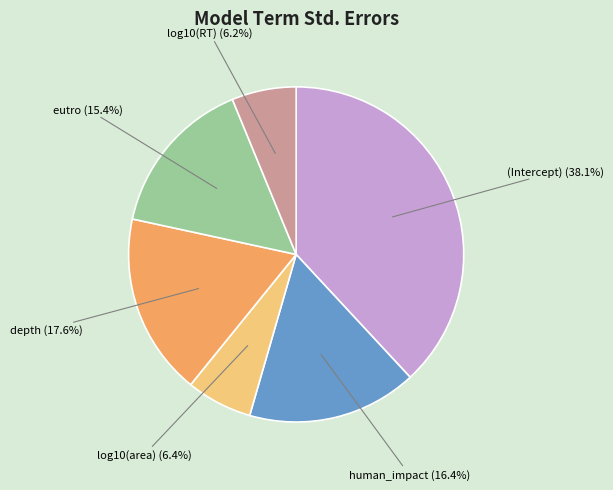

How many slices are in this pie chart?

6